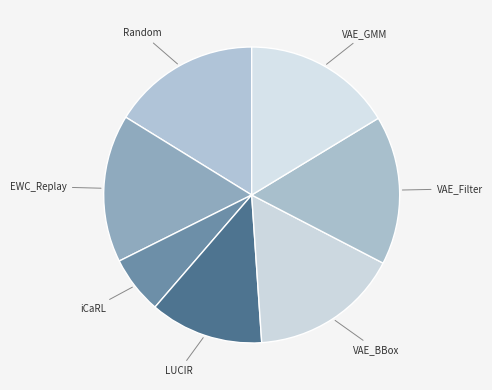

How many slices are in this pie chart?

7